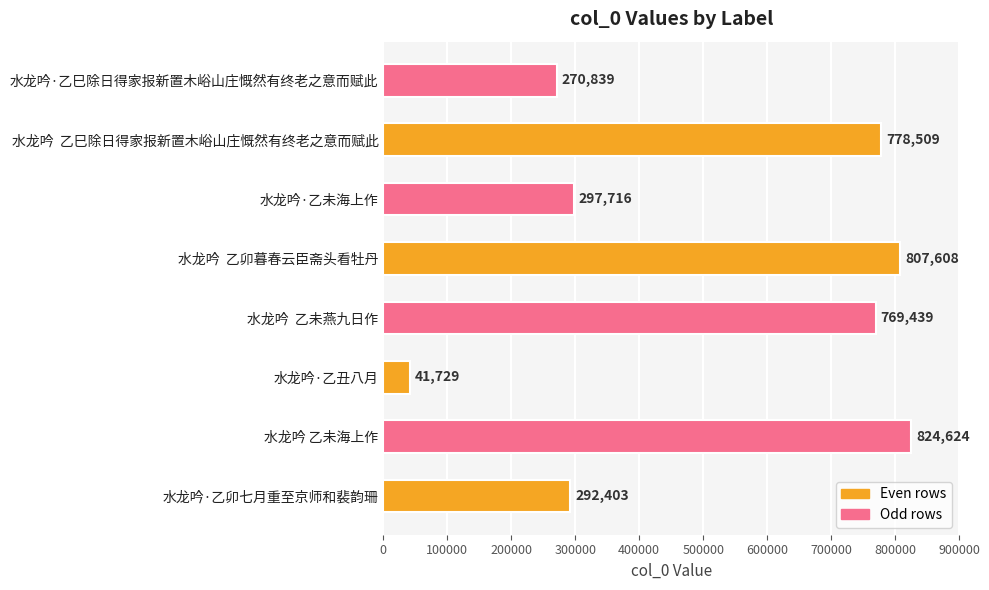

What is the change in value from 水龙吟·乙丑八月 to 水龙吟  乙未燕九日作?

+727710